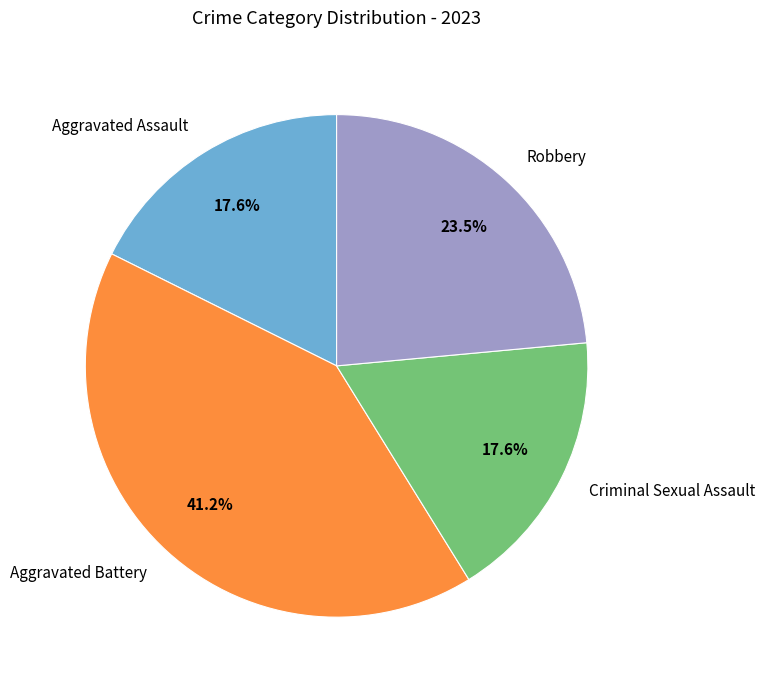

To the nearest percent, what is the combined percentage of Robbery and Aggravated Battery?

65%